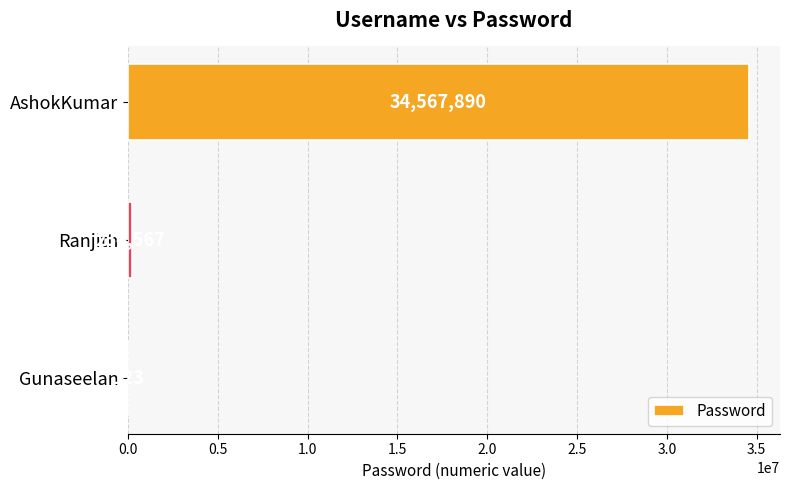

Reading bottom to top, extract all data points from this chart.

Gunaseelan=123	Ranjith=234567	AshokKumar=34567890